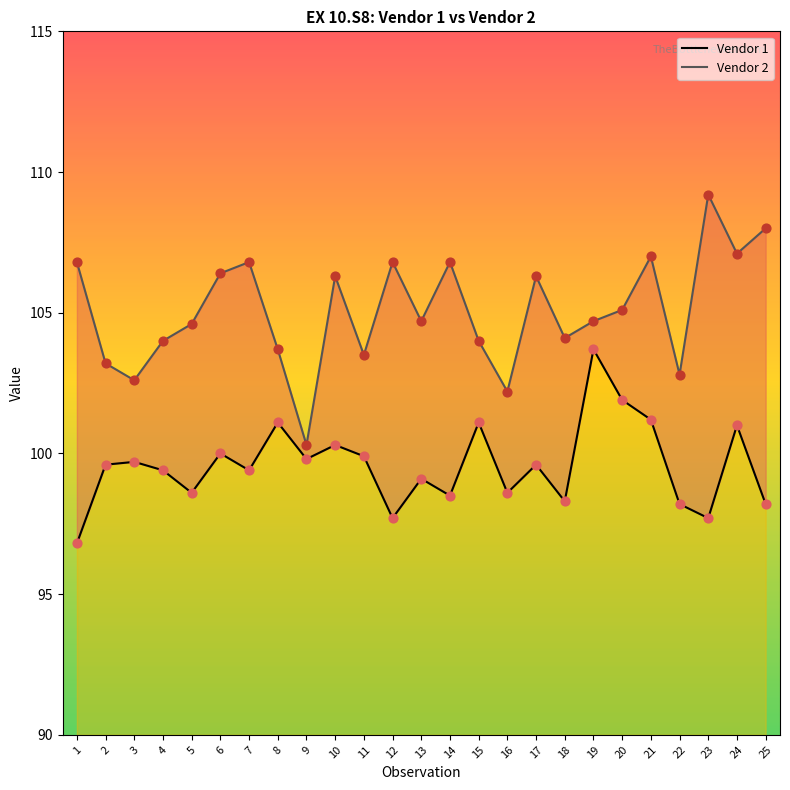

What are all the series names shown in the legend?

Vendor 1, Vendor 2